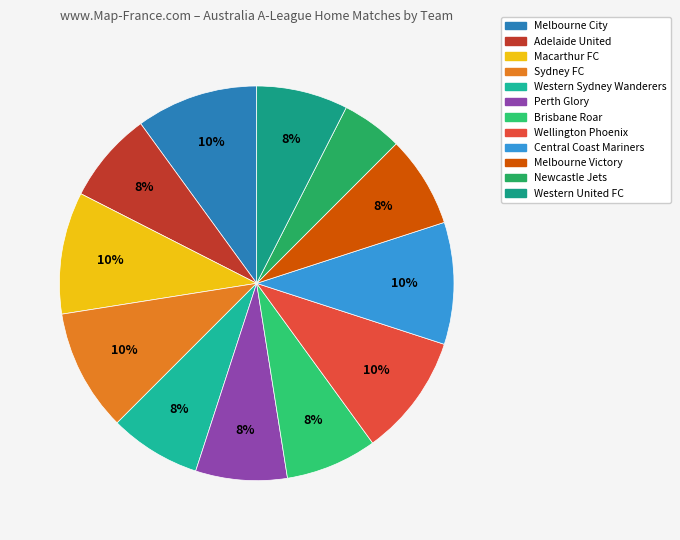

How many segments does this pie chart have?

12